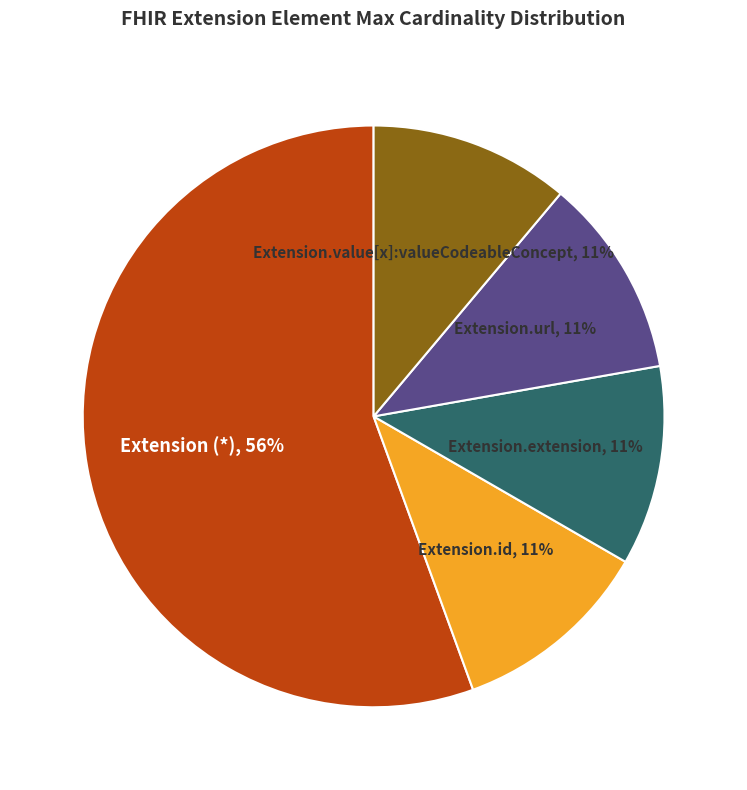

Is the sum of Extension.id and Extension.url greater than half?

No